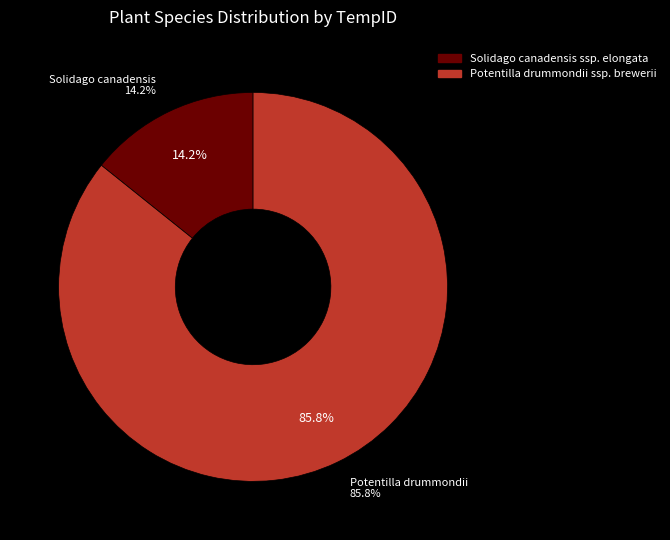

What is the total percentage of Solidago canadensis ssp. elongata and Potentilla drummondii ssp. brewerii?

100.0%